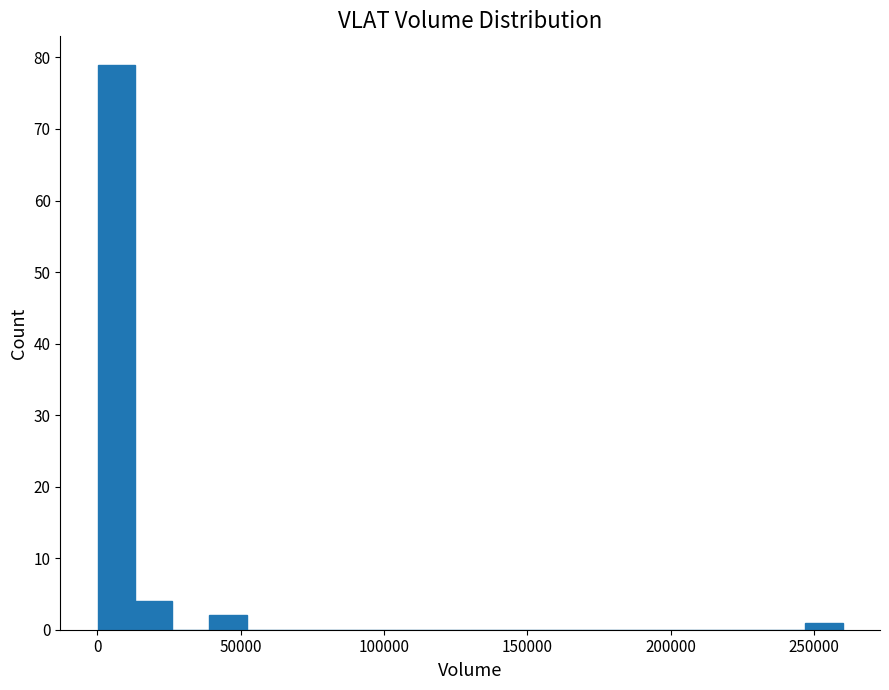

Around what value on the x-axis is the tallest bar? Give the approximate position of its centre, as read against the axis.

5000